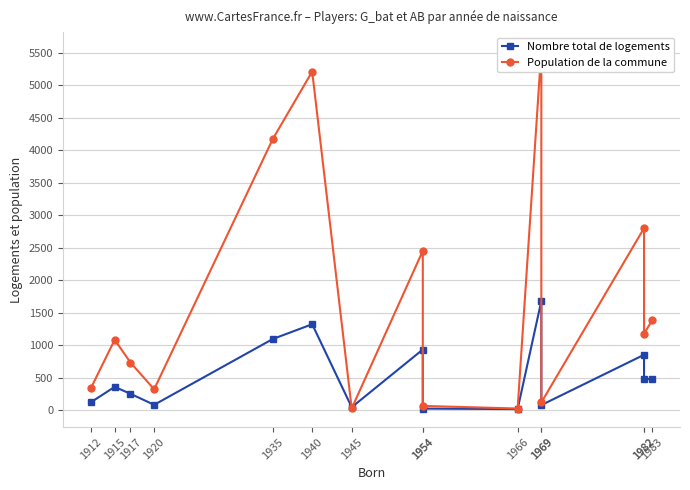

Reading left to right, what are all the values shown in this chart?

Nombre total de logements: 120	356	250	80	1092	1320	43	931	22	14	1678	76	850	473	480
Population de la commune: 338	1081	731	319	4167	5208	24	2450	63	23	5539	116	2798	1172	1378